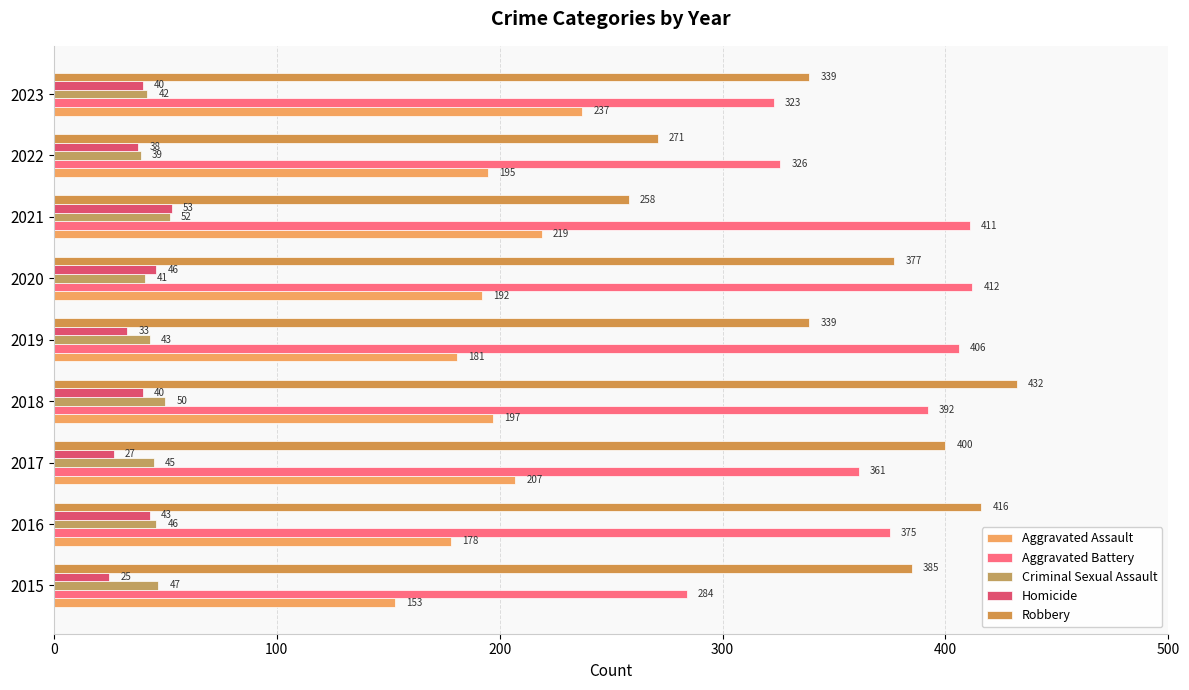

How many categories are shown in the chart?

9